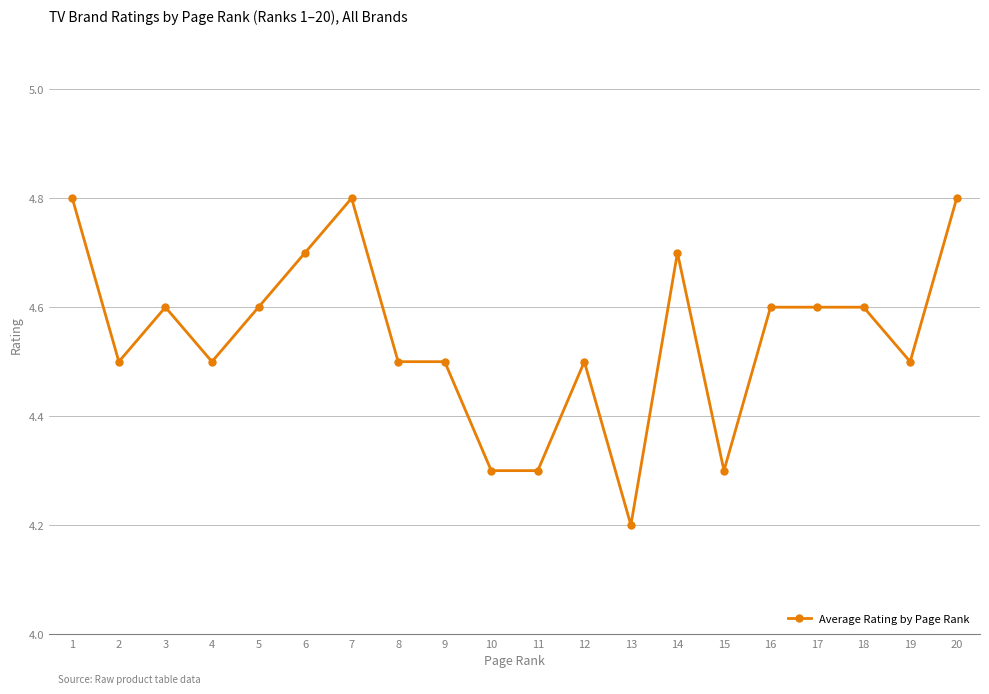

Where is the data nearest to the value 4?

13